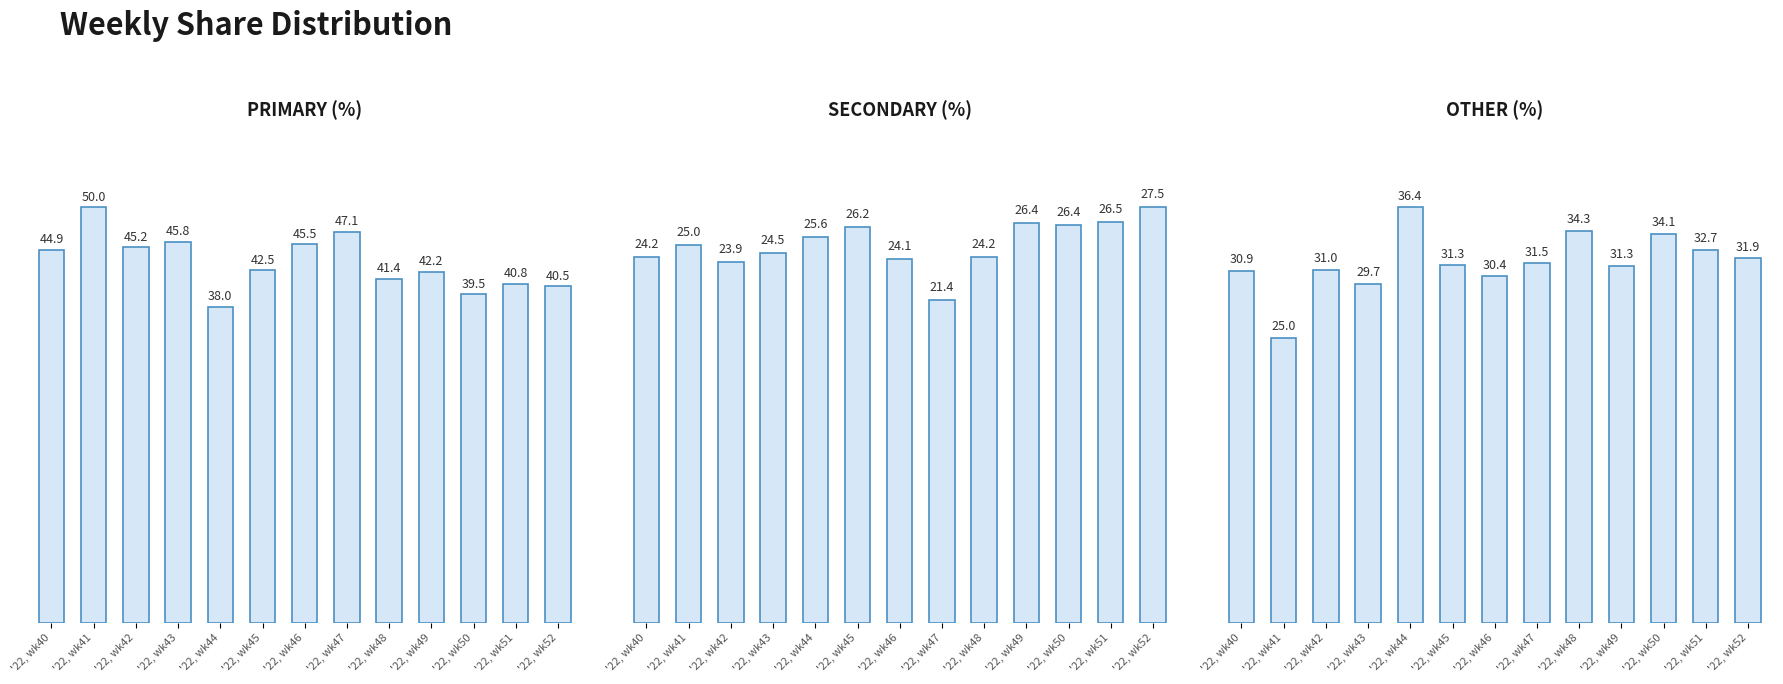

What is the value of the PRIMARY (%) bar at the 8th from the left?

47.1